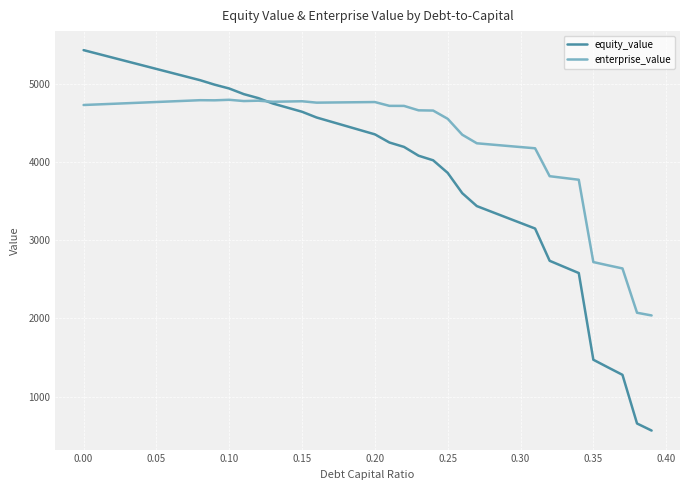

How many lines are shown in the chart?

2